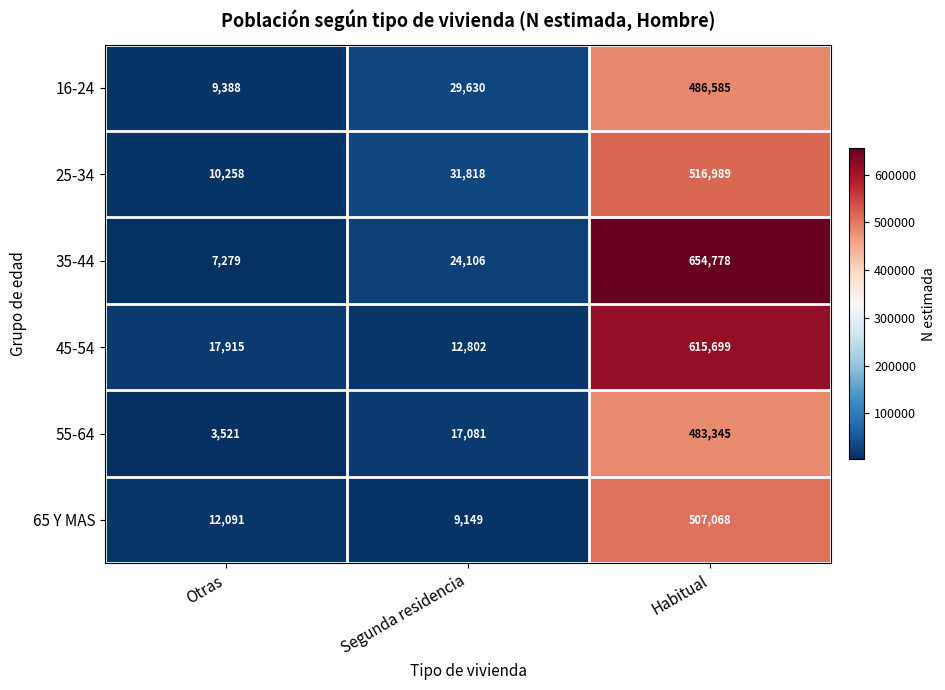

At which category does the chart reach its peak across all series?

Habitual